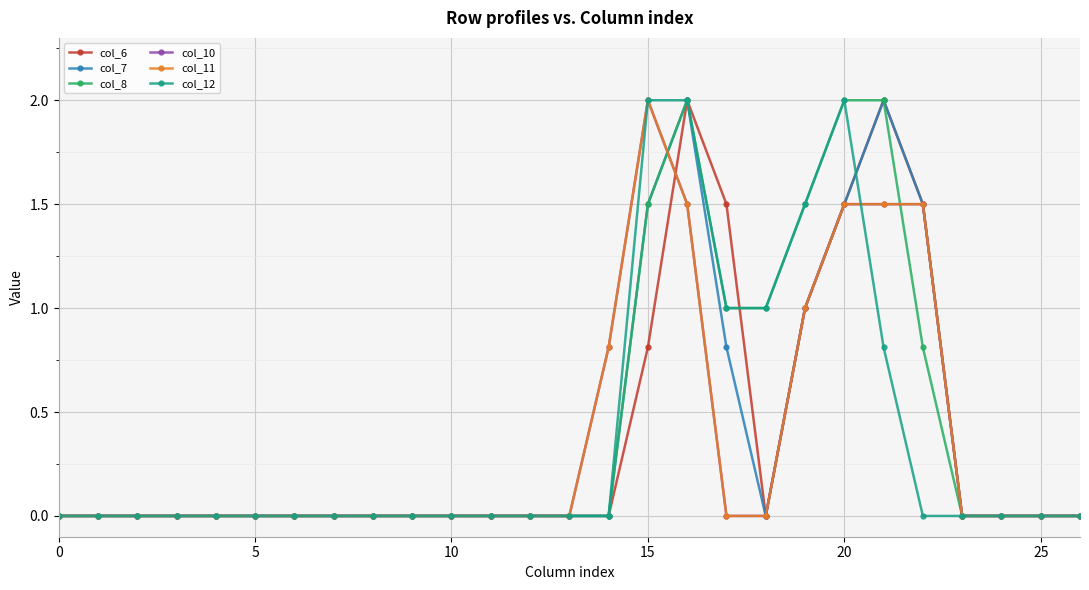

At which label is col_6 closest to 1?

19